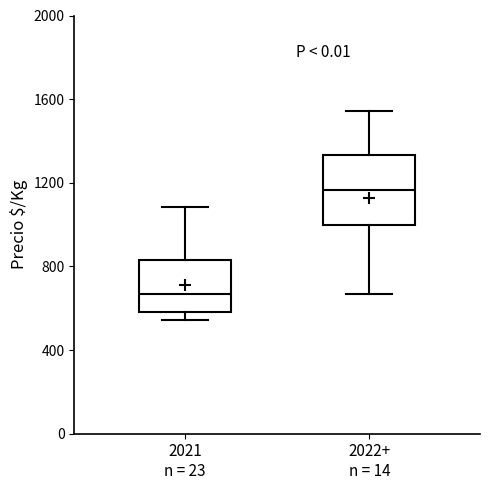

Reading left to right, read every box against the y-axis: the position of its median line, the range the box covers, and the ends of its whiskers. The values are not printed on the chart, so give them approximately, as read against the axis.

2021 n = 23: median 650, box 600 to 850, whiskers 550 to 1100
2022+ n = 14: median 1150, box 1000 to 1350, whiskers 650 to 1550